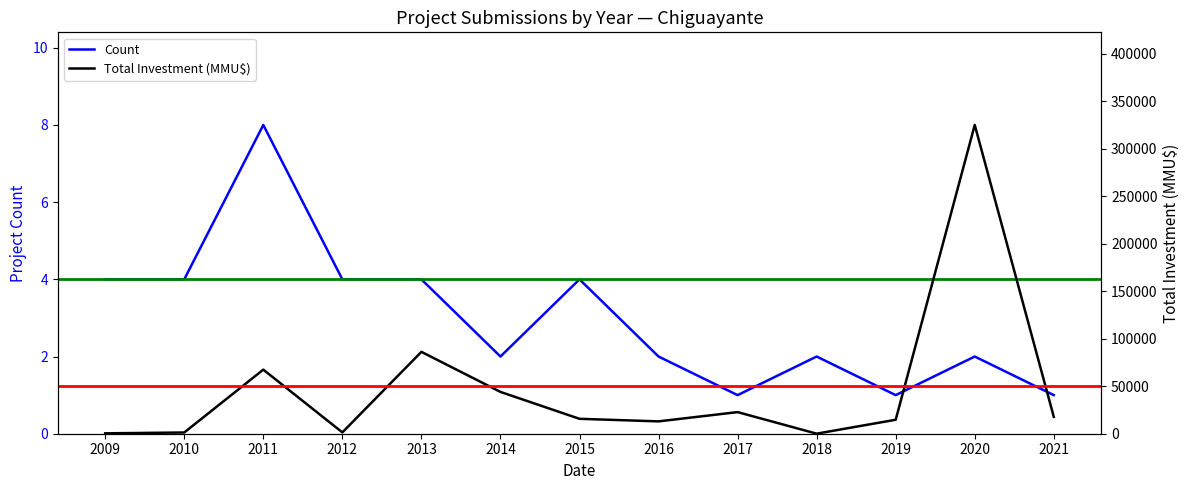

True or false: Count and Total Investment (MMU$) intersect in this chart.

False